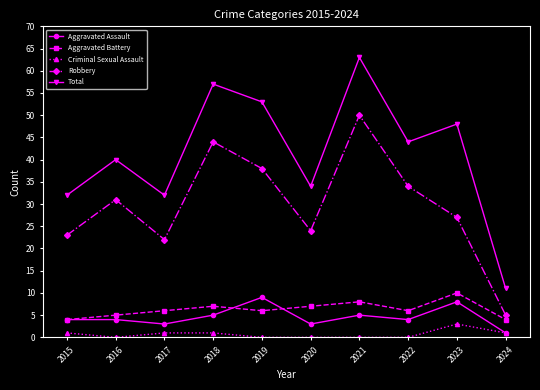

True or false: Aggravated Assault and Robbery intersect in this chart.

False